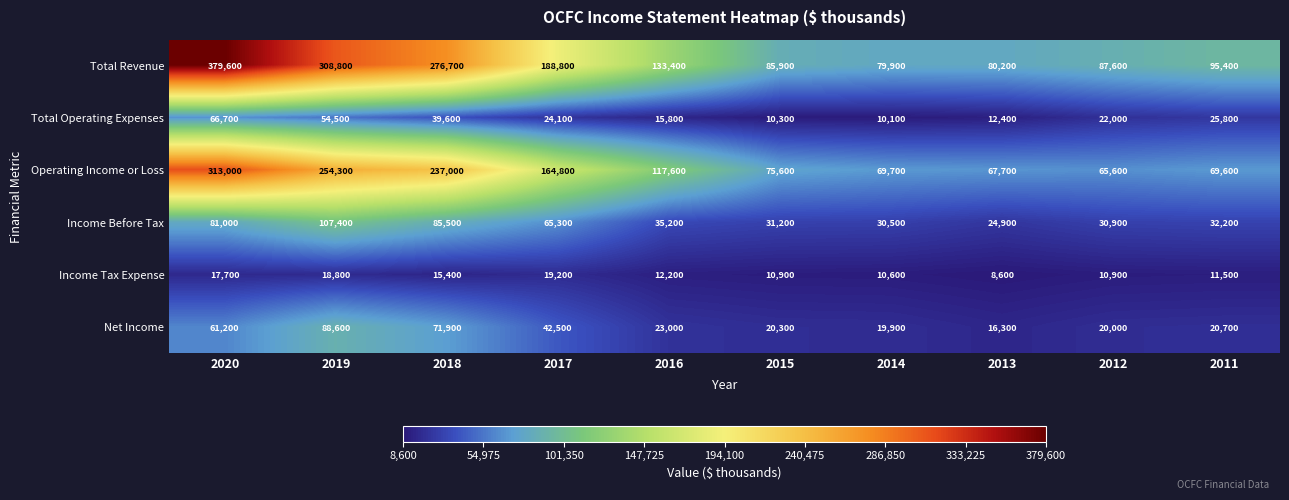

What is the total value across all series at 2019?

832400